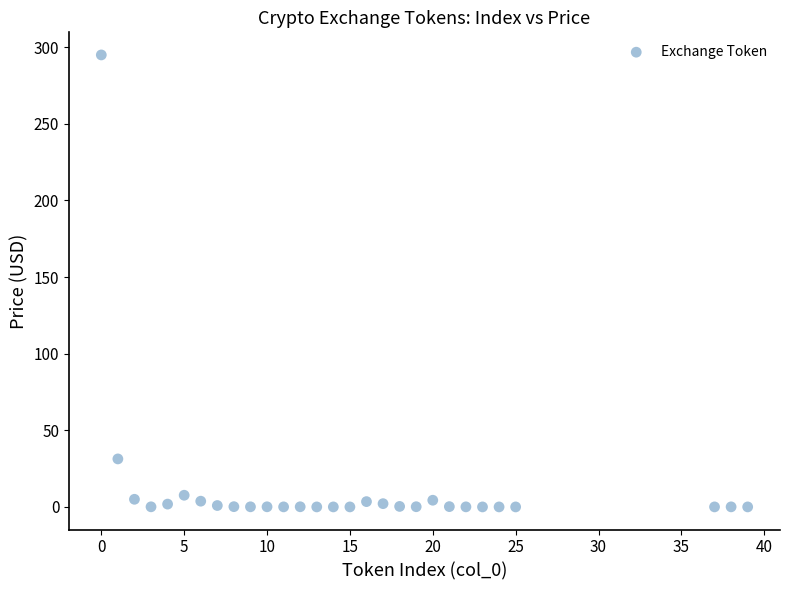

What is the range of Y values (max minus min)?

294.9